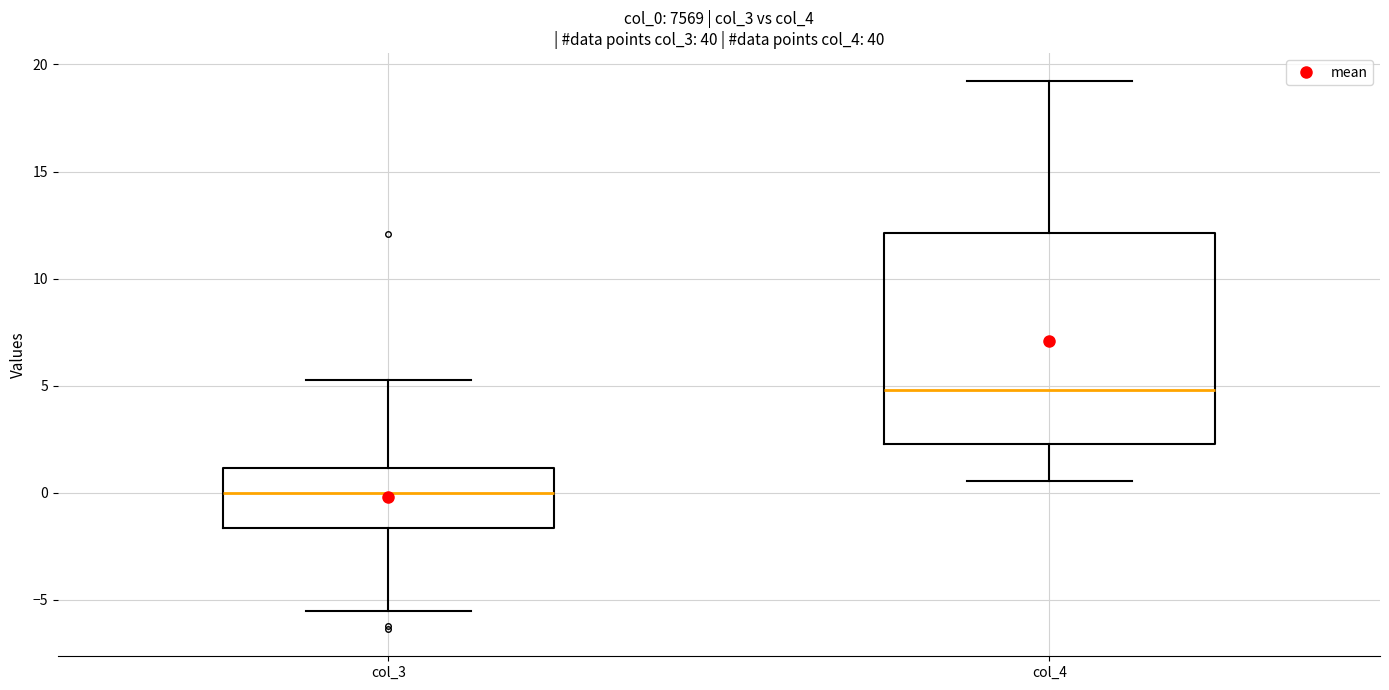

Where is the lower edge of the box for col_4 on the y-axis? The values are not printed on the chart, so give them approximately, as read against the axis.

2.5